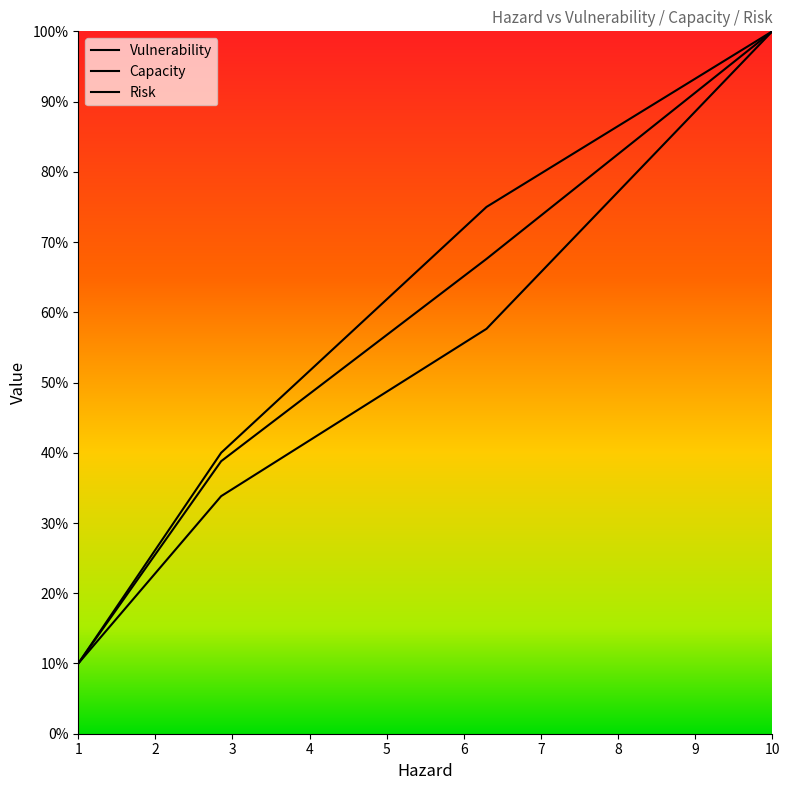

How many series are shown in this chart?

3